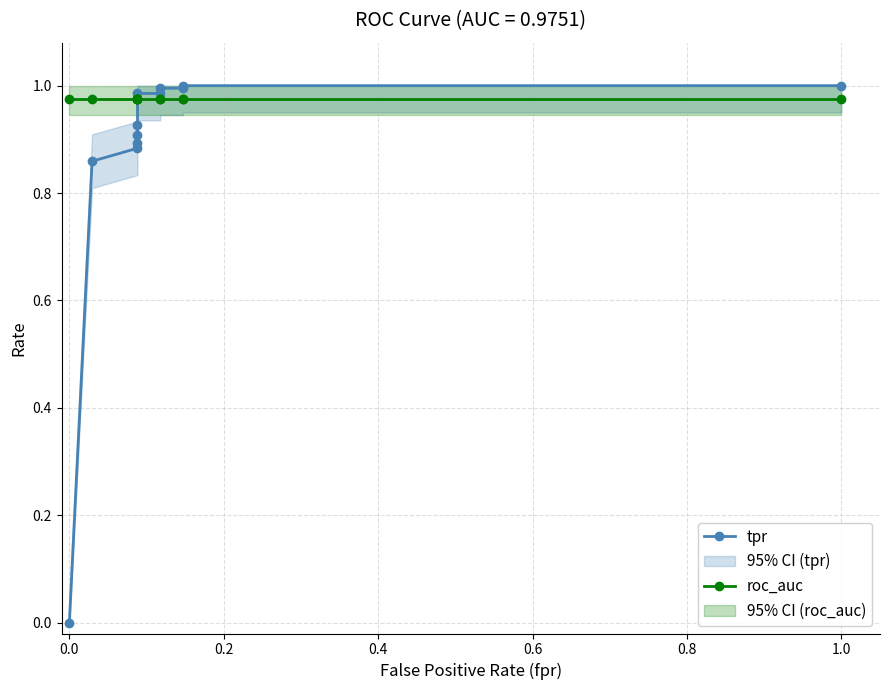

Between 0.6 and 0.0, which is larger?

0.6